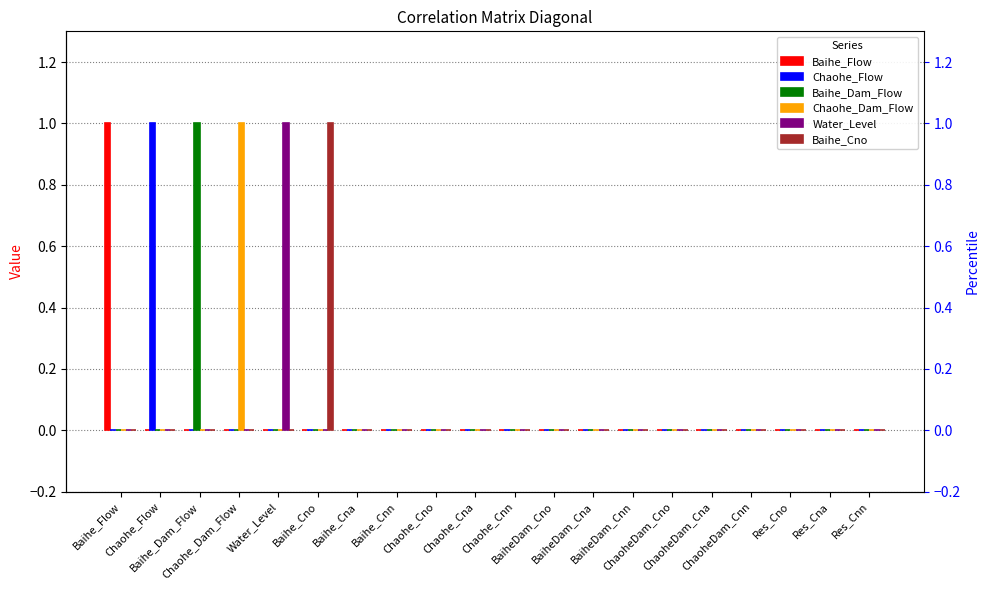

Reading left to right, list all the values displayed in this chart.

Baihe_Flow: Baihe_Flow=1	Chaohe_Flow=0	Baihe_Dam_Flow=0	Chaohe_Dam_Flow=0	Water_Level=0	Baihe_Cno=0	Baihe_Cna=0	Baihe_Cnn=0	Chaohe_Cno=0	Chaohe_Cna=0	Chaohe_Cnn=0	BaiheDam_Cno=0	BaiheDam_Cna=0	BaiheDam_Cnn=0	ChaoheDam_Cno=0	ChaoheDam_Cna=0	ChaoheDam_Cnn=0	Res_Cno=0	Res_Cna=0	Res_Cnn=0
Chaohe_Flow: Baihe_Flow=0	Chaohe_Flow=1	Baihe_Dam_Flow=0	Chaohe_Dam_Flow=0	Water_Level=0	Baihe_Cno=0	Baihe_Cna=0	Baihe_Cnn=0	Chaohe_Cno=0	Chaohe_Cna=0	Chaohe_Cnn=0	BaiheDam_Cno=0	BaiheDam_Cna=0	BaiheDam_Cnn=0	ChaoheDam_Cno=0	ChaoheDam_Cna=0	ChaoheDam_Cnn=0	Res_Cno=0	Res_Cna=0	Res_Cnn=0
Baihe_Dam_Flow: Baihe_Flow=0	Chaohe_Flow=0	Baihe_Dam_Flow=1	Chaohe_Dam_Flow=0	Water_Level=0	Baihe_Cno=0	Baihe_Cna=0	Baihe_Cnn=0	Chaohe_Cno=0	Chaohe_Cna=0	Chaohe_Cnn=0	BaiheDam_Cno=0	BaiheDam_Cna=0	BaiheDam_Cnn=0	ChaoheDam_Cno=0	ChaoheDam_Cna=0	ChaoheDam_Cnn=0	Res_Cno=0	Res_Cna=0	Res_Cnn=0
Chaohe_Dam_Flow: Baihe_Flow=0	Chaohe_Flow=0	Baihe_Dam_Flow=0	Chaohe_Dam_Flow=1	Water_Level=0	Baihe_Cno=0	Baihe_Cna=0	Baihe_Cnn=0	Chaohe_Cno=0	Chaohe_Cna=0	Chaohe_Cnn=0	BaiheDam_Cno=0	BaiheDam_Cna=0	BaiheDam_Cnn=0	ChaoheDam_Cno=0	ChaoheDam_Cna=0	ChaoheDam_Cnn=0	Res_Cno=0	Res_Cna=0	Res_Cnn=0
Water_Level: Baihe_Flow=0	Chaohe_Flow=0	Baihe_Dam_Flow=0	Chaohe_Dam_Flow=0	Water_Level=1	Baihe_Cno=0	Baihe_Cna=0	Baihe_Cnn=0	Chaohe_Cno=0	Chaohe_Cna=0	Chaohe_Cnn=0	BaiheDam_Cno=0	BaiheDam_Cna=0	BaiheDam_Cnn=0	ChaoheDam_Cno=0	ChaoheDam_Cna=0	ChaoheDam_Cnn=0	Res_Cno=0	Res_Cna=0	Res_Cnn=0
Baihe_Cno: Baihe_Flow=0	Chaohe_Flow=0	Baihe_Dam_Flow=0	Chaohe_Dam_Flow=0	Water_Level=0	Baihe_Cno=1	Baihe_Cna=0	Baihe_Cnn=0	Chaohe_Cno=0	Chaohe_Cna=0	Chaohe_Cnn=0	BaiheDam_Cno=0	BaiheDam_Cna=0	BaiheDam_Cnn=0	ChaoheDam_Cno=0	ChaoheDam_Cna=0	ChaoheDam_Cnn=0	Res_Cno=0	Res_Cna=0	Res_Cnn=0